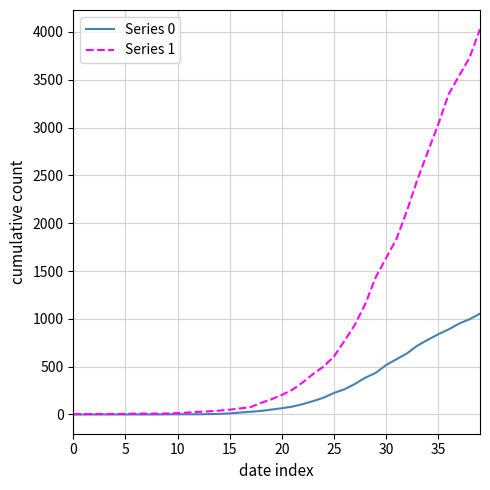

List the series in order of their overall mean, lowest first.

Series 0, Series 1